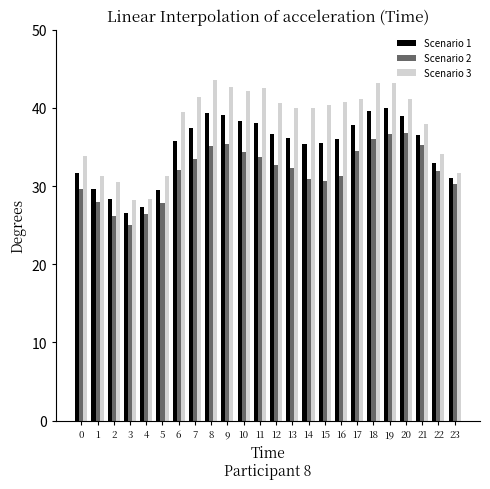

Is it true that Scenario 3 equals 20.5 at 1?

False